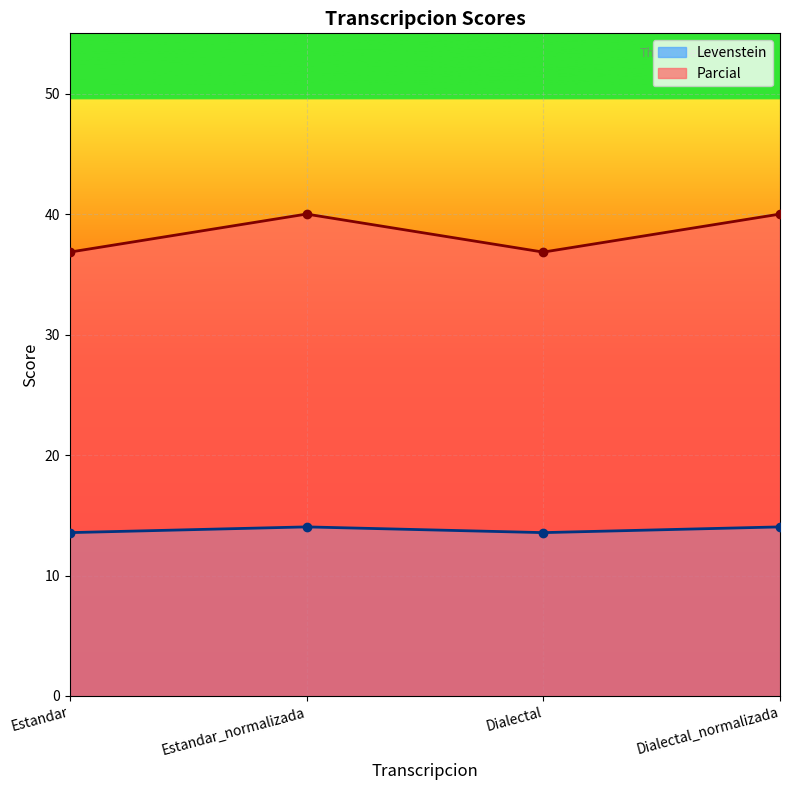

The Parcial series shows 36.8 at Dialectal. True or false?

True